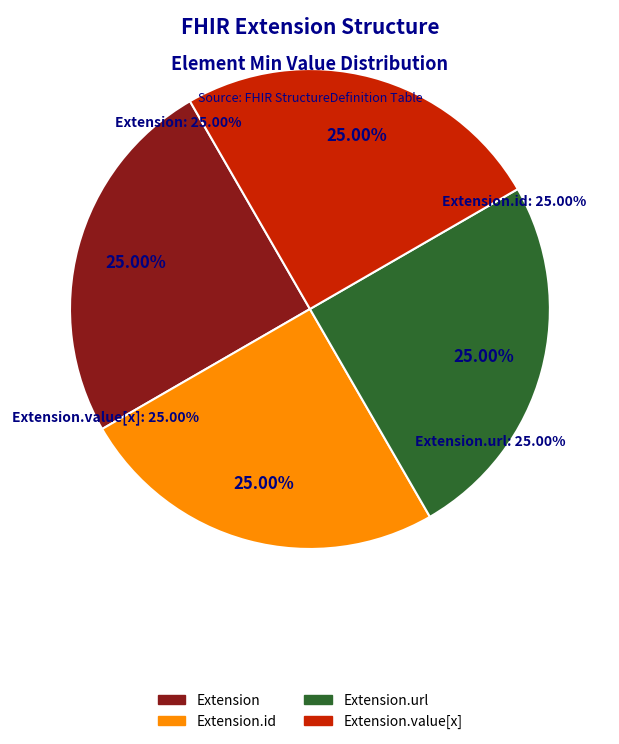

Does Extension account for over 50% of the chart?

No